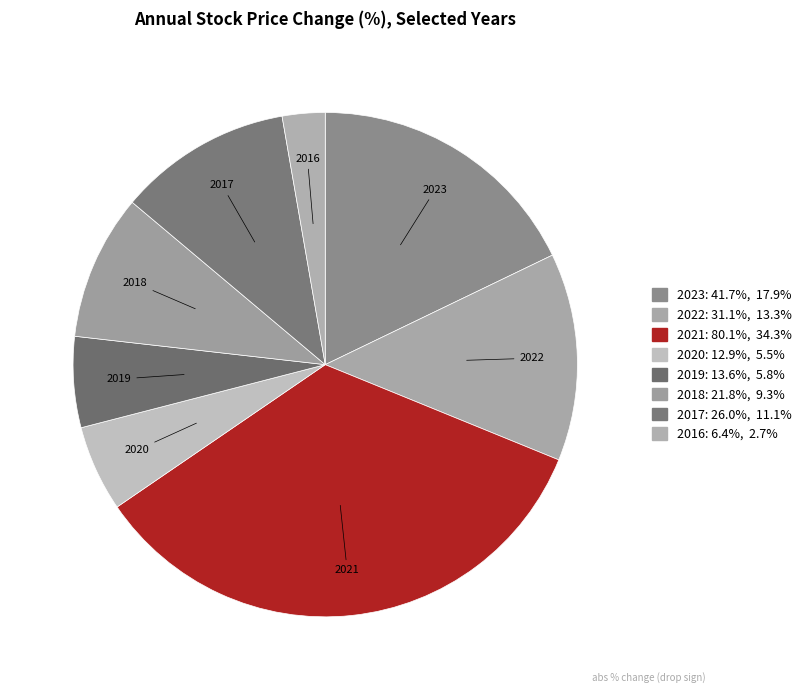

Rank the categories by value from lowest to highest.

2016, 2020, 2019, 2018, 2017, 2022, 2023, 2021